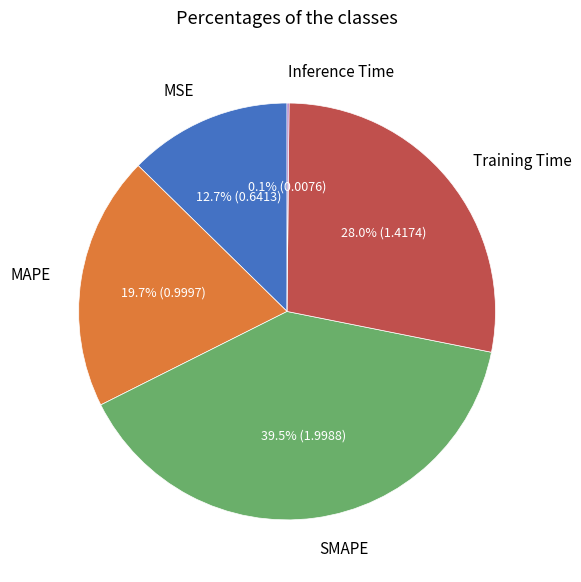

The MAPE slice represents 26% of the pie. True or false?

False